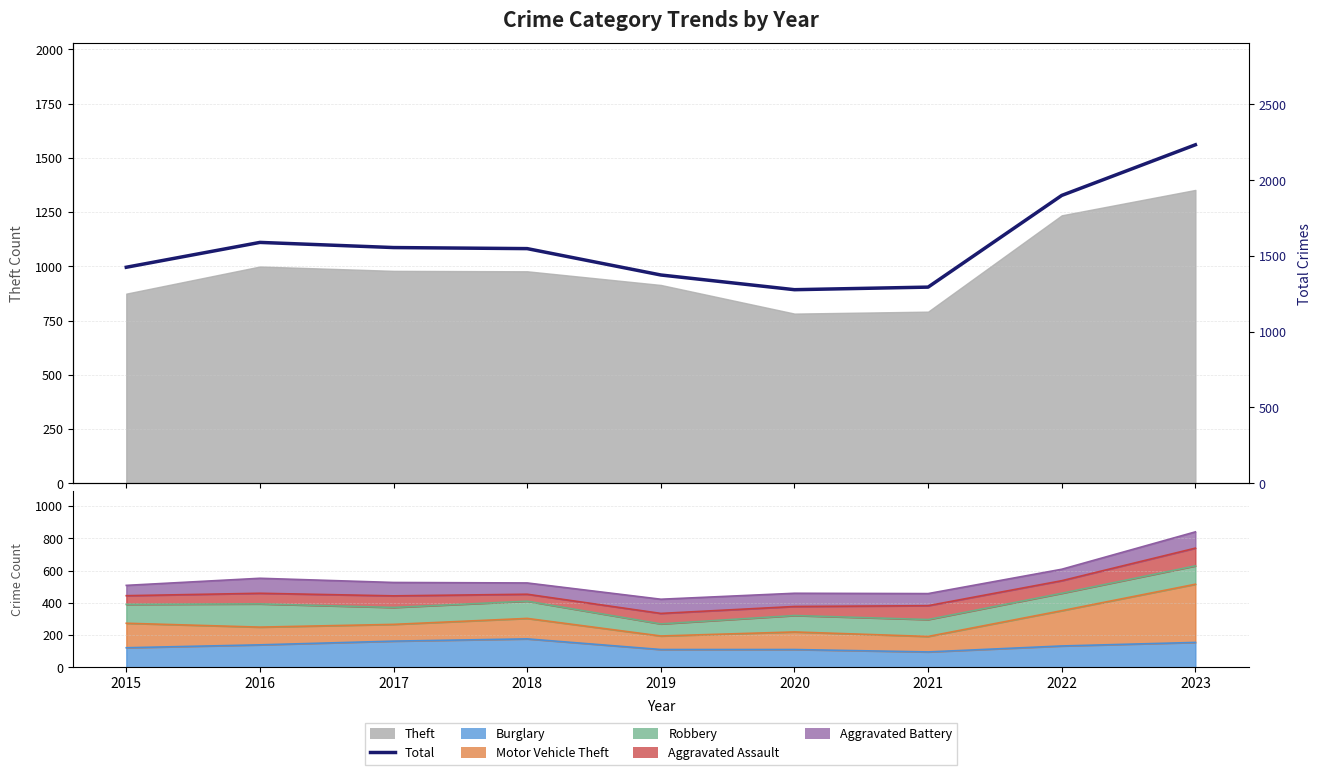

Read the value at 2019.

1374